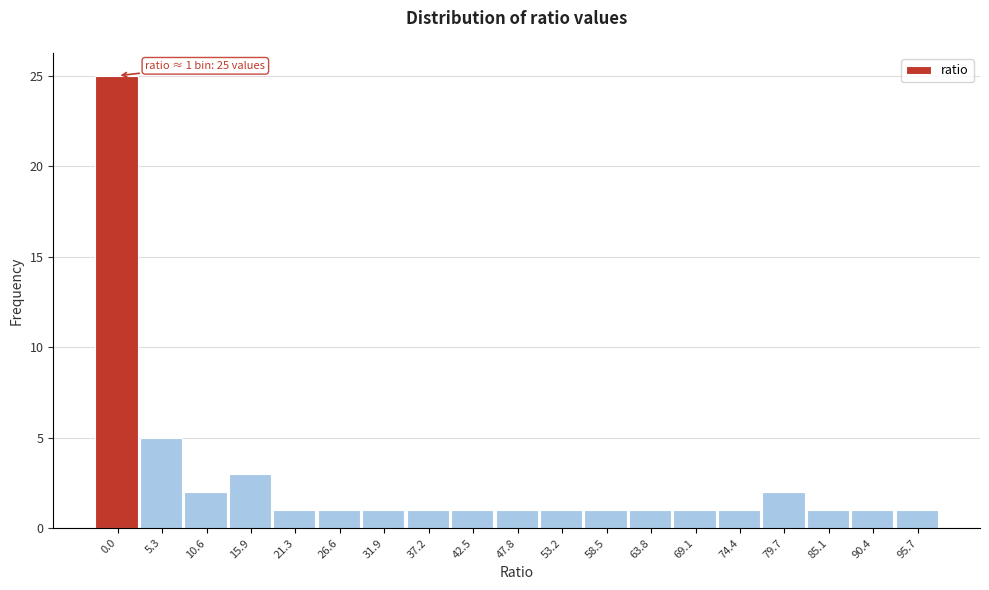

Reading left to right, what are all the values shown in this chart?

0.0=25	5.3=5	10.6=2	15.9=3	21.3=1	26.6=1	31.9=1	37.2=1	42.5=1	47.8=1	53.2=1	58.5=1	63.8=1	69.1=1	74.4=1	79.7=2	85.1=1	90.4=1	95.7=1